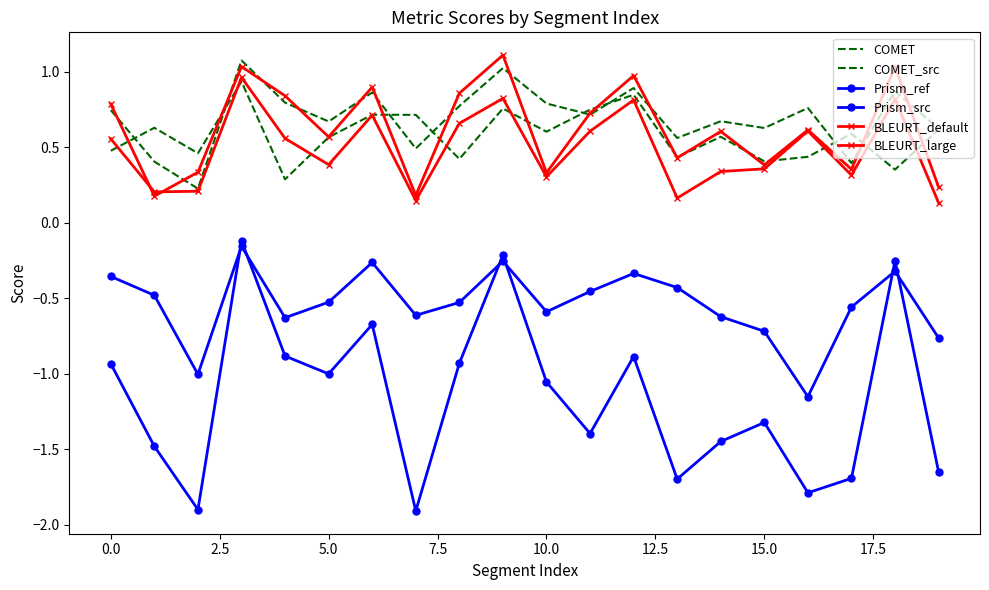

What is the lowest value of the Prism_ref series?

-1.9